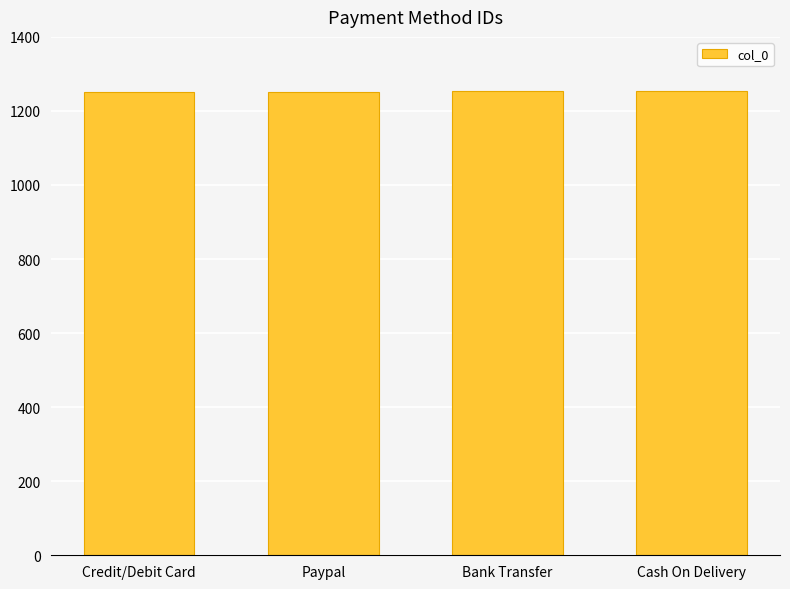

What is the sum of all values?

5010